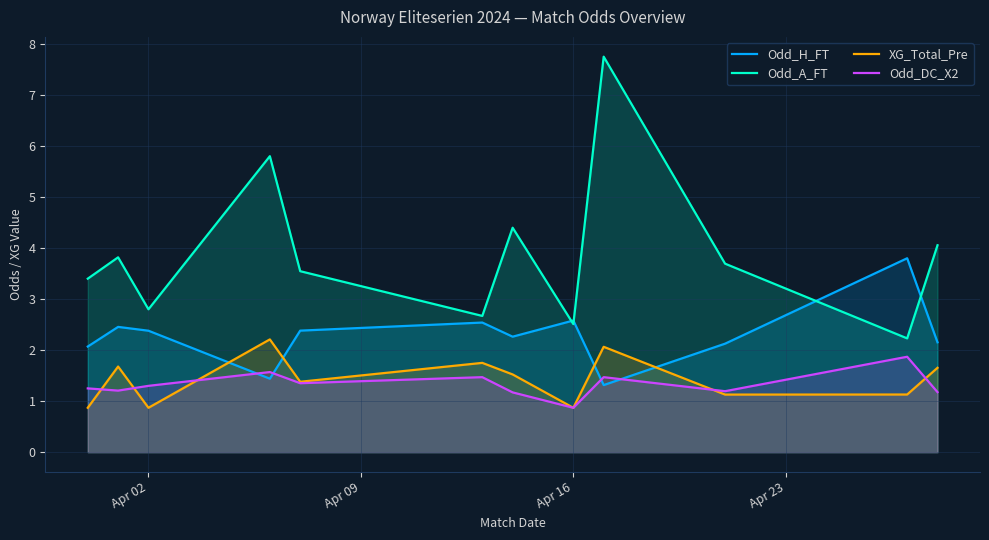

Which series has the largest range (max minus min)?

Odd_A_FT